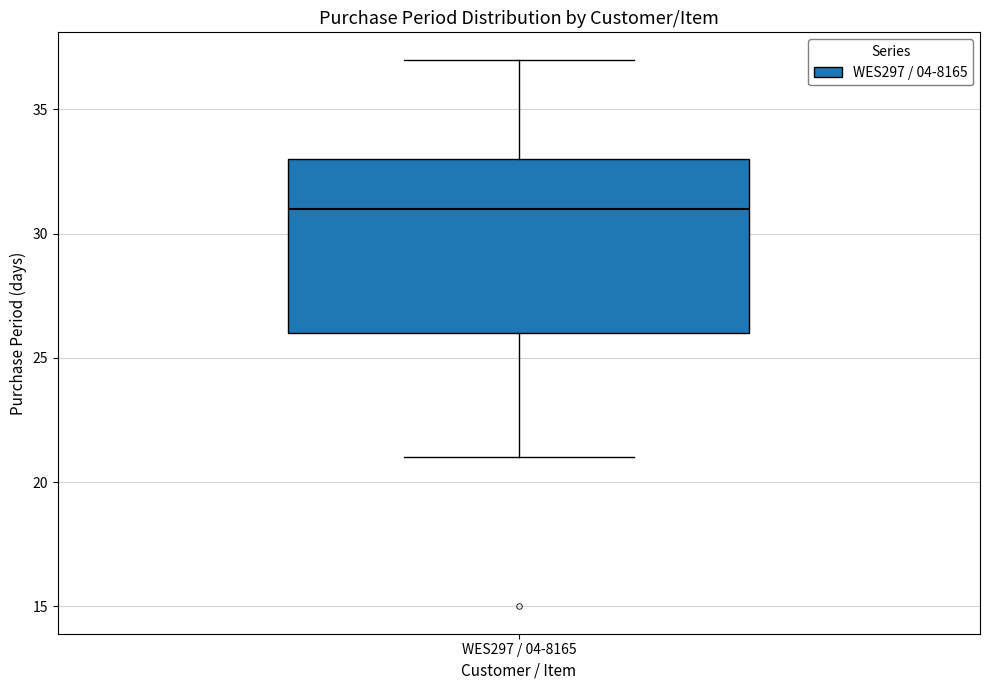

Where is the upper edge of the box for WES297 / 04-8165 on the y-axis? The values are not printed on the chart, so give them approximately, as read against the axis.

33